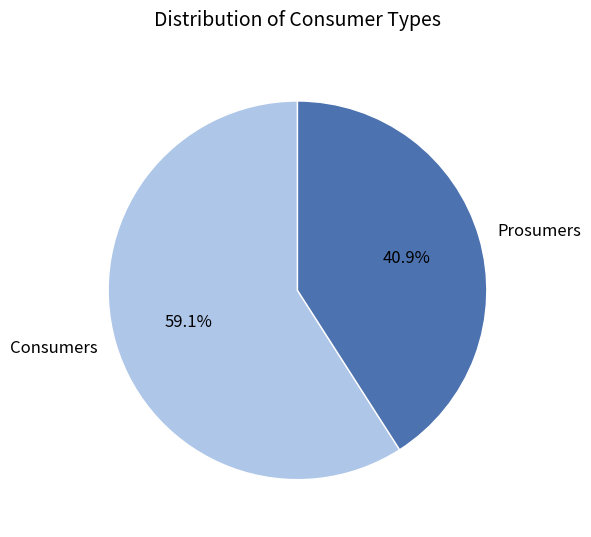

How many slices are in this pie chart?

2